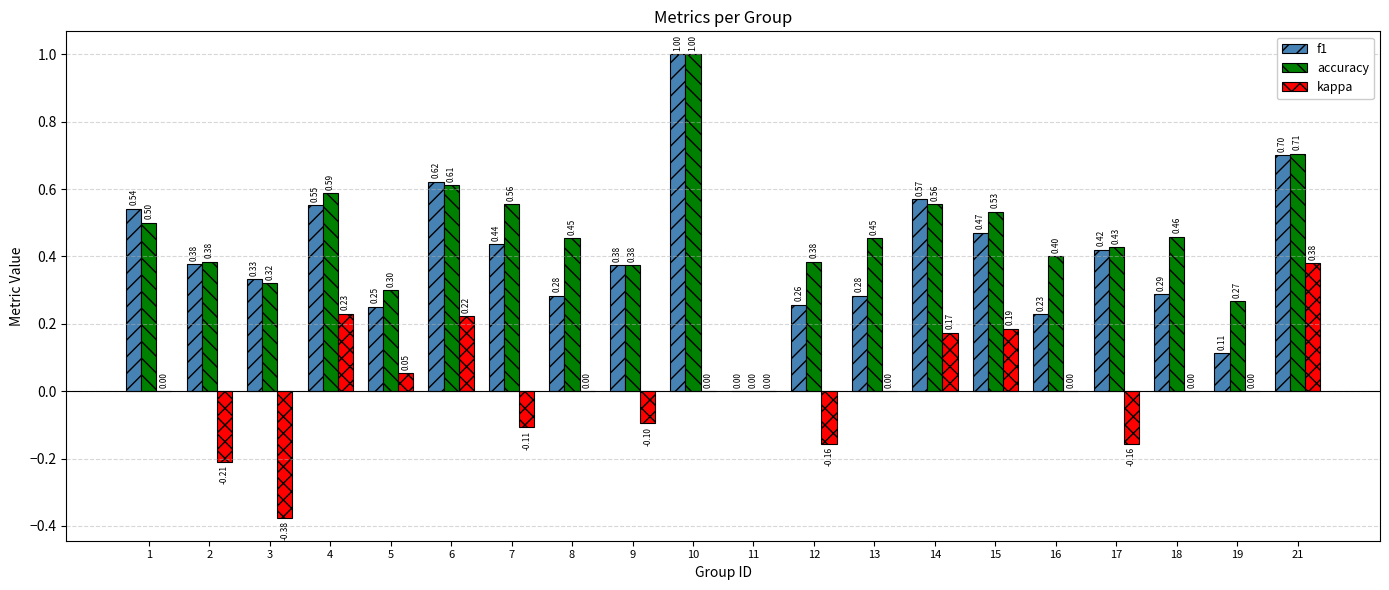

What is the highest value of the f1 series?

1.0